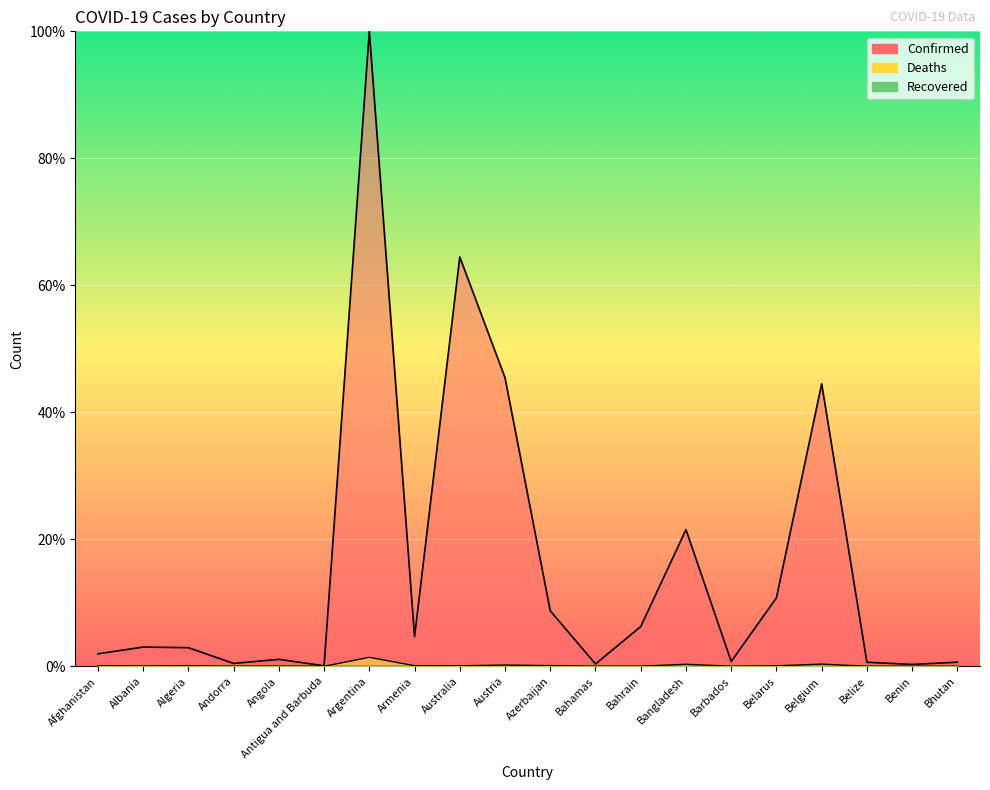

Is it true that Confirmed equals 1.1 at Angola?

True